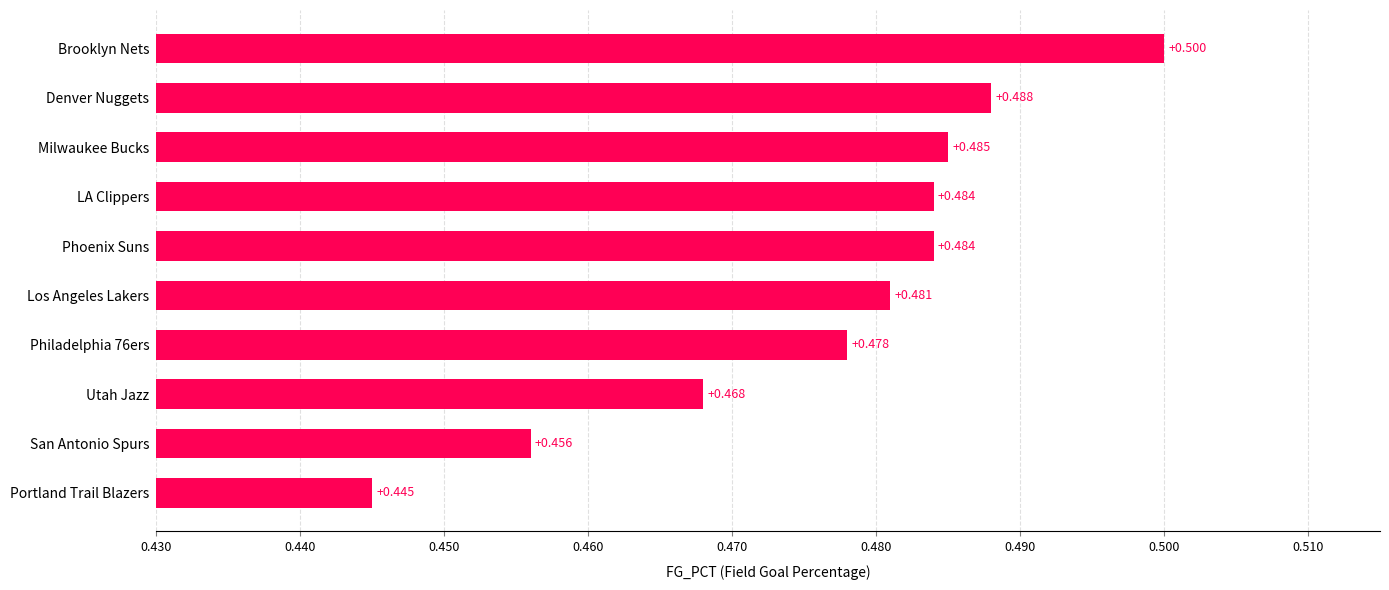

Which has a higher value, Portland Trail Blazers or Phoenix Suns?

Phoenix Suns